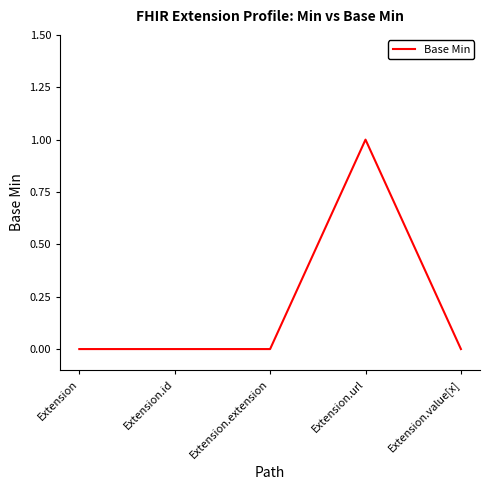

The value at Extension is 1. True or false?

False